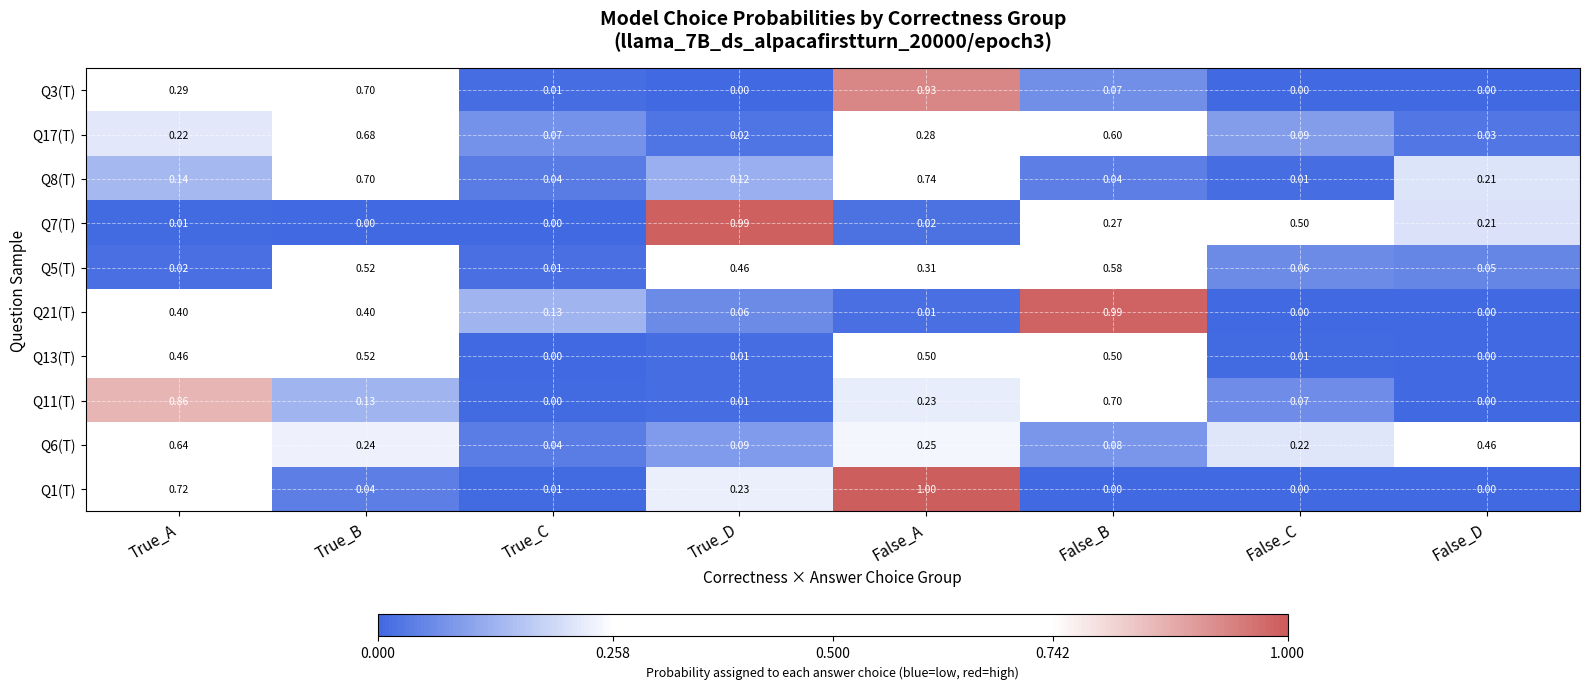

At which category is the sum across all series the highest?

False_A